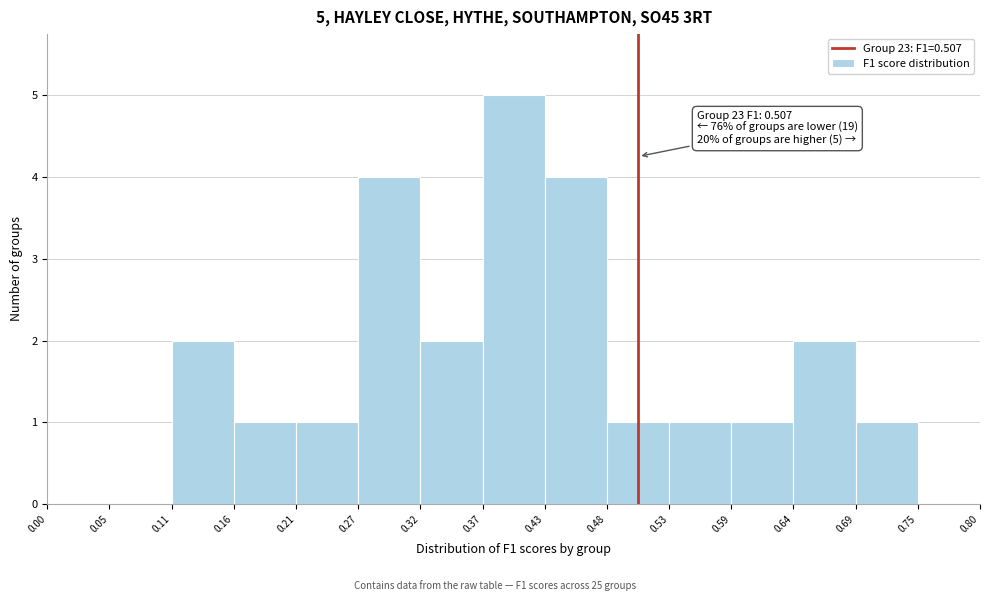

Over which range of the x-axis is the bar tallest?

0.37 to 0.43